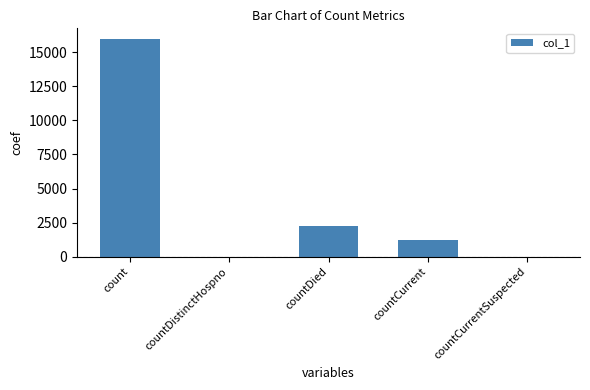

Count the number of data series in this chart.

1